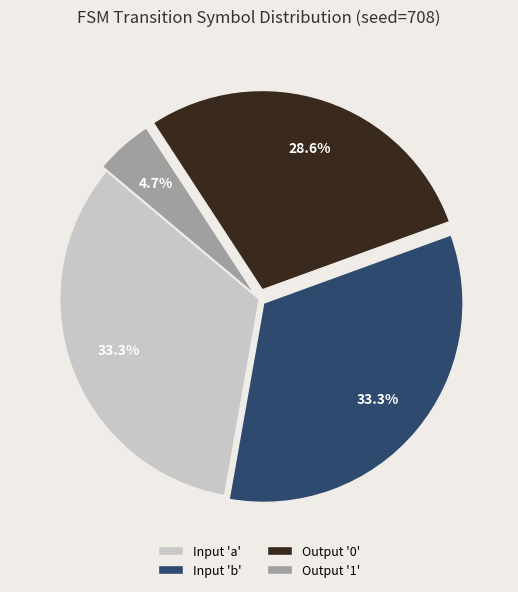

Is there any slice that represents more than half of the pie?

No